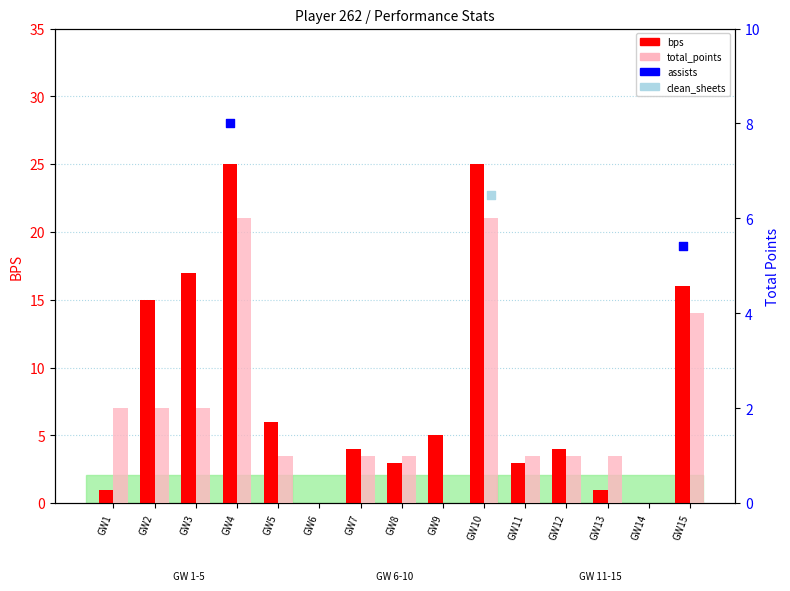

Is the value of clean_sheets at GW5 greater than the value of total_points at GW9?

No